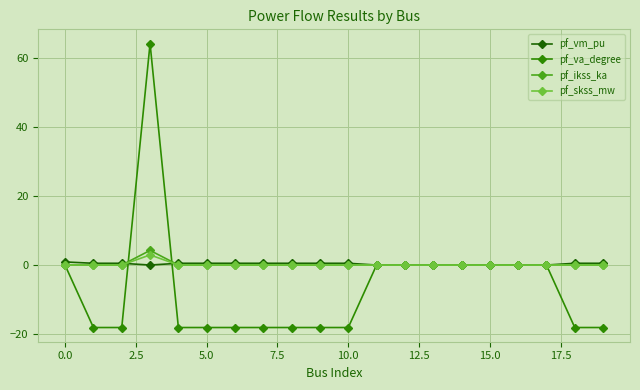

How many data points does each series have?

20